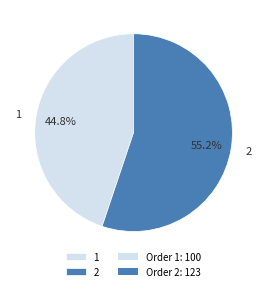

What is the majority slice?

2